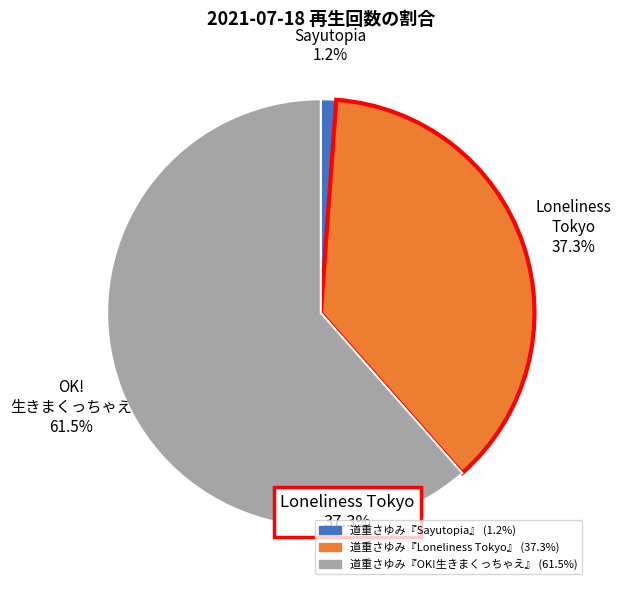

Between 道重さゆみ『Sayutopia』 and 道重さゆみ『Loneliness Tokyo』, which is larger?

道重さゆみ『Loneliness Tokyo』